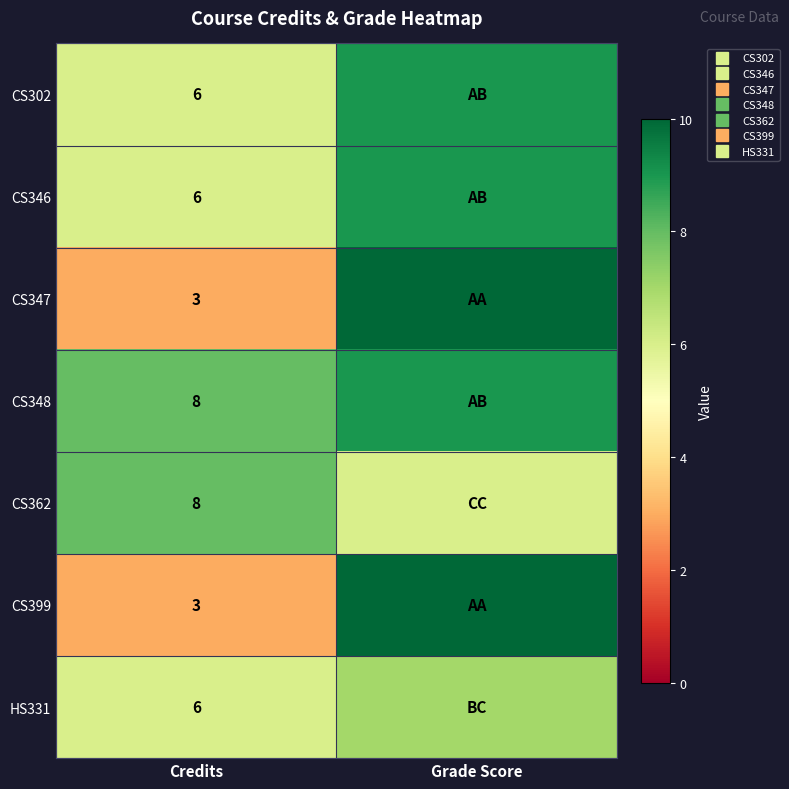

Rank the categories by CS348 value from highest to lowest.

Grade Score, Credits